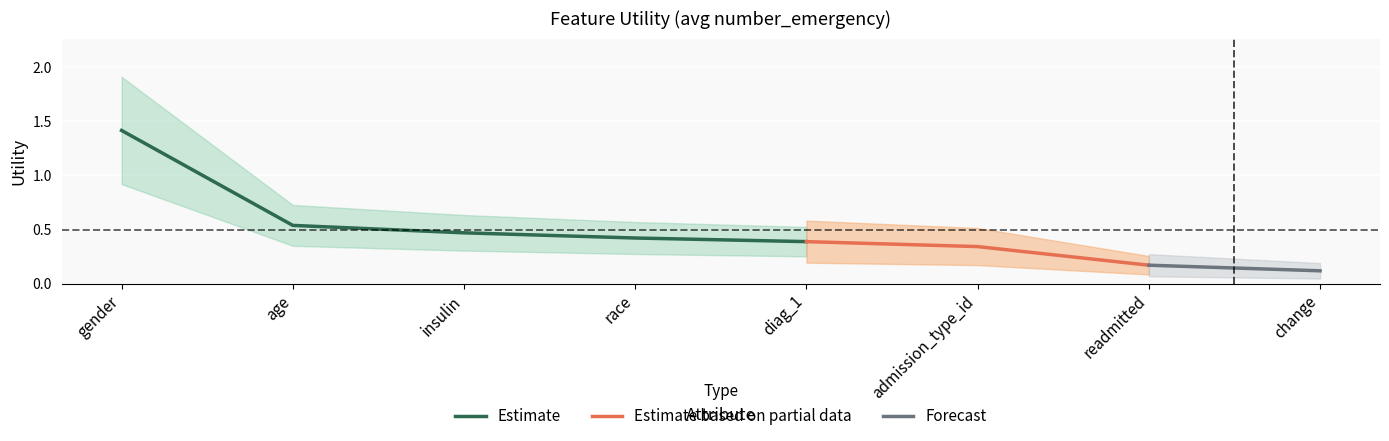

Rank the categories by value from highest to lowest.

gender, age, insulin, race, diag_1, admission_type_id, readmitted, change